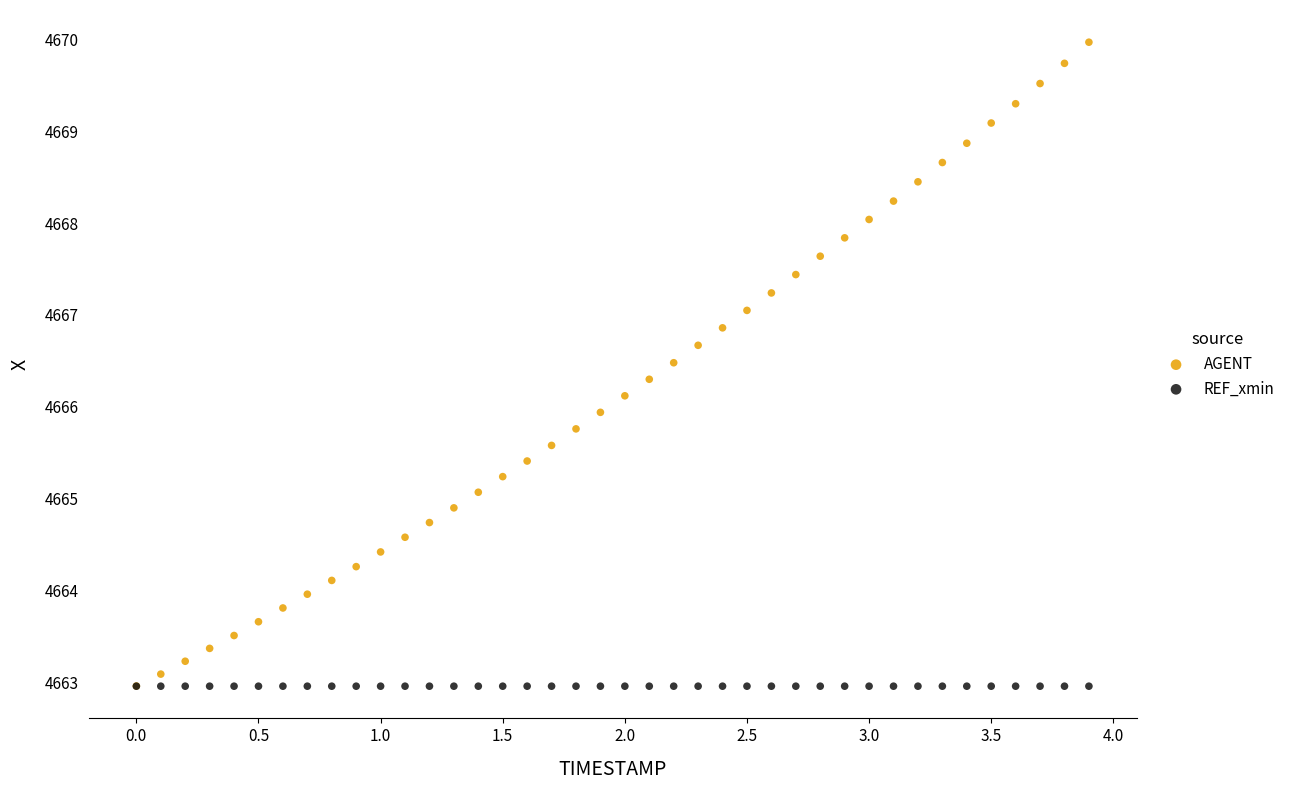

What are all the series names shown in the legend?

AGENT, REF_xmin